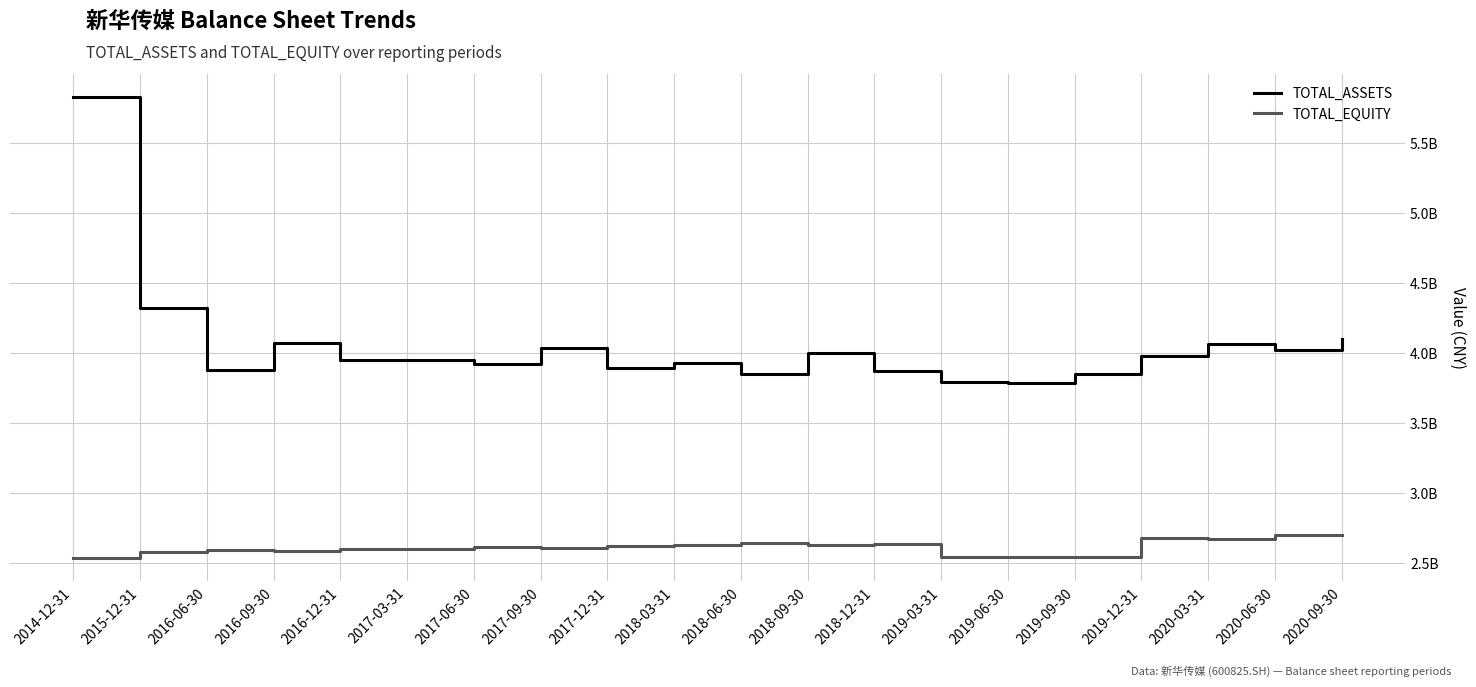

Does the chart display data point markers on the line(s)?

No